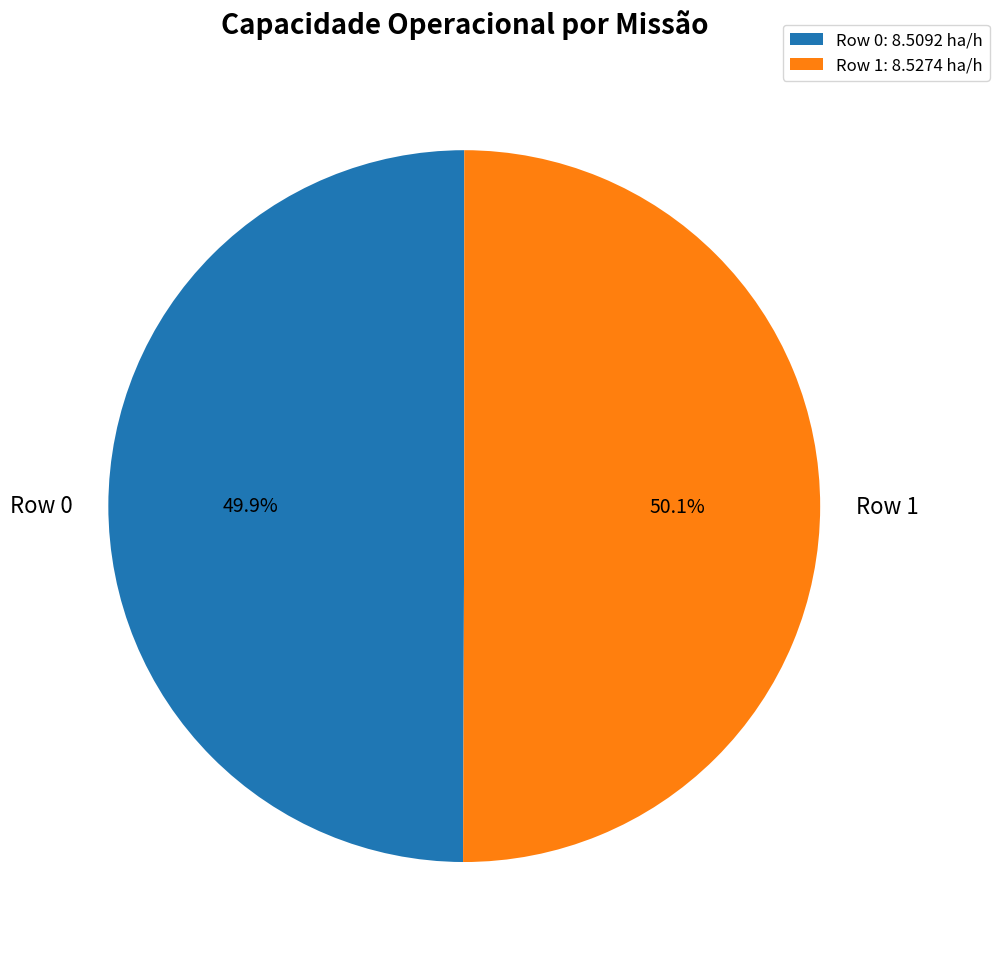

The Row 0 slice represents 40% of the pie. True or false?

False